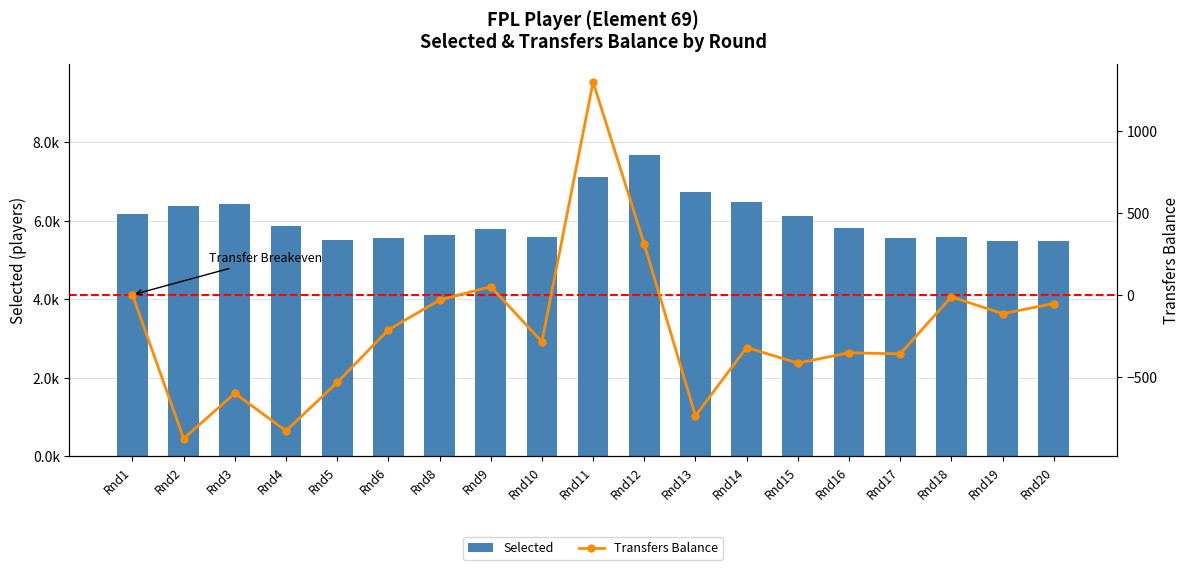

Reading left to right, what are all the values shown in this chart?

Selected: 6183	6375	6437	5865	5513	5575	5637	5782	5584	7122	7685	6730	6484	6121	5823	5565	5584	5486	5489
Transfers Balance: 0	-876	-600	-829	-534	-213	-32	50	-286	1297	308	-737	-321	-416	-353	-360	-12	-115	-53